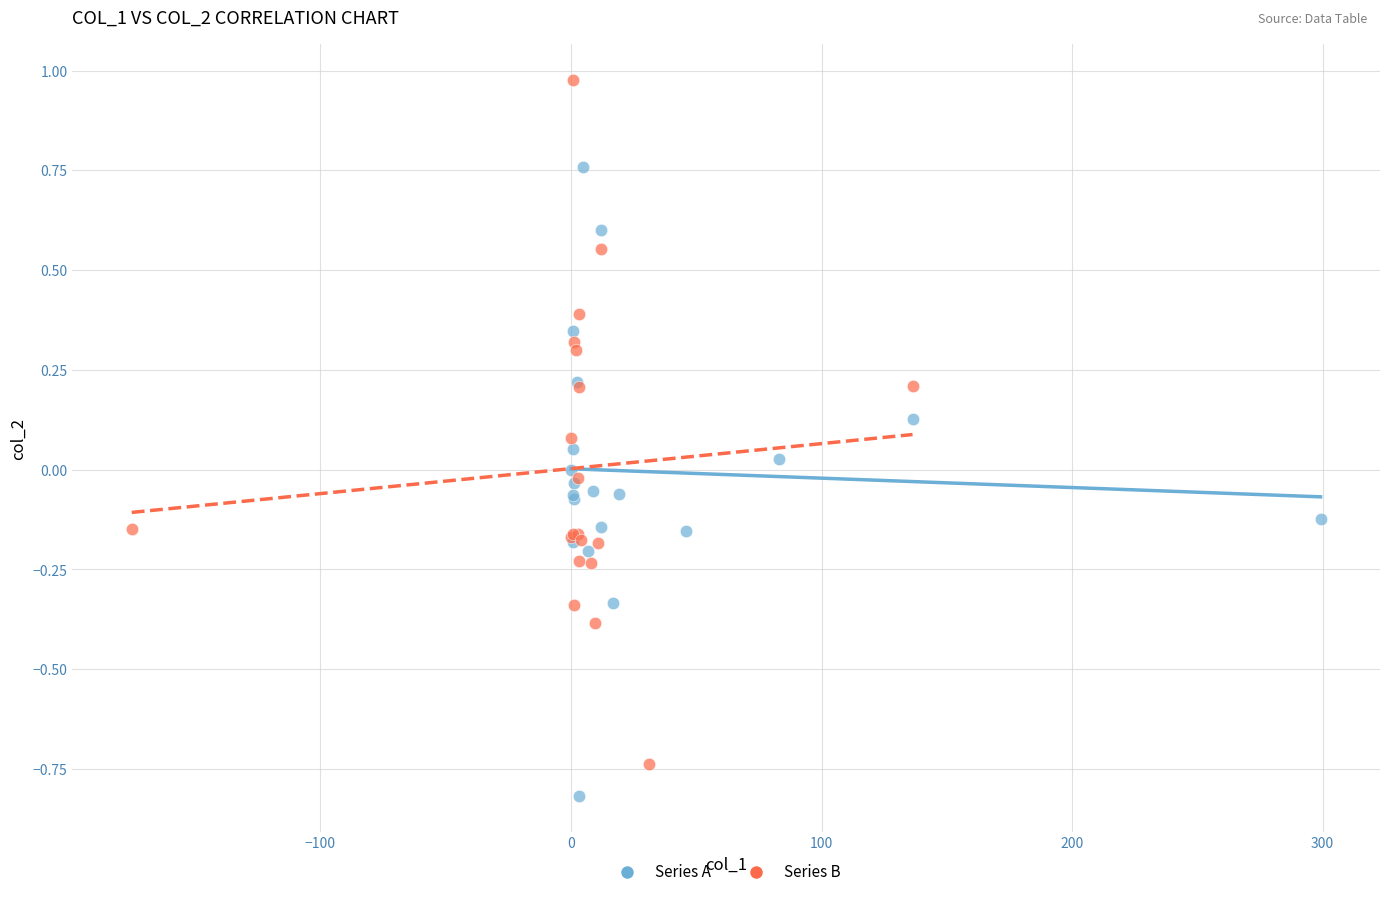

Which series reaches the maximum Y coordinate?

Series B